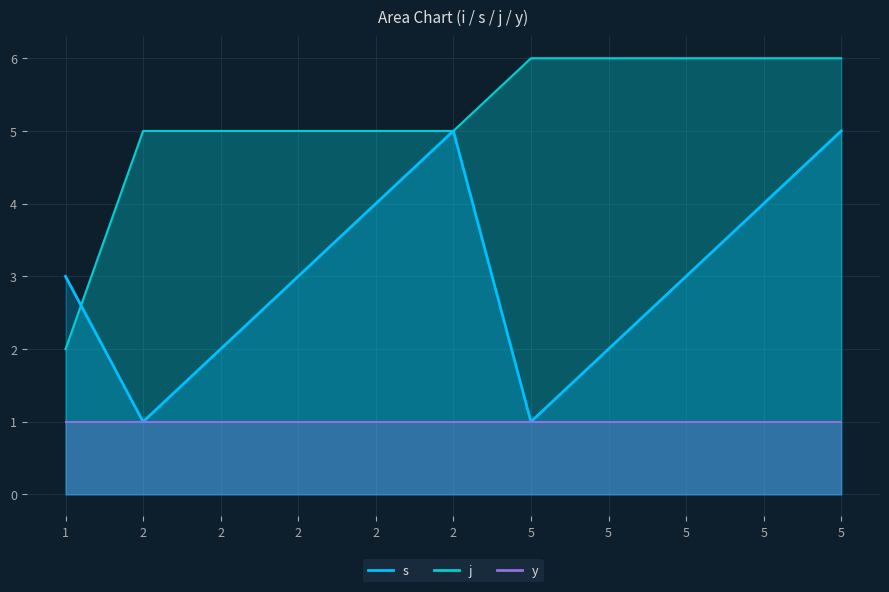

How many values in the j series are below 5?

1